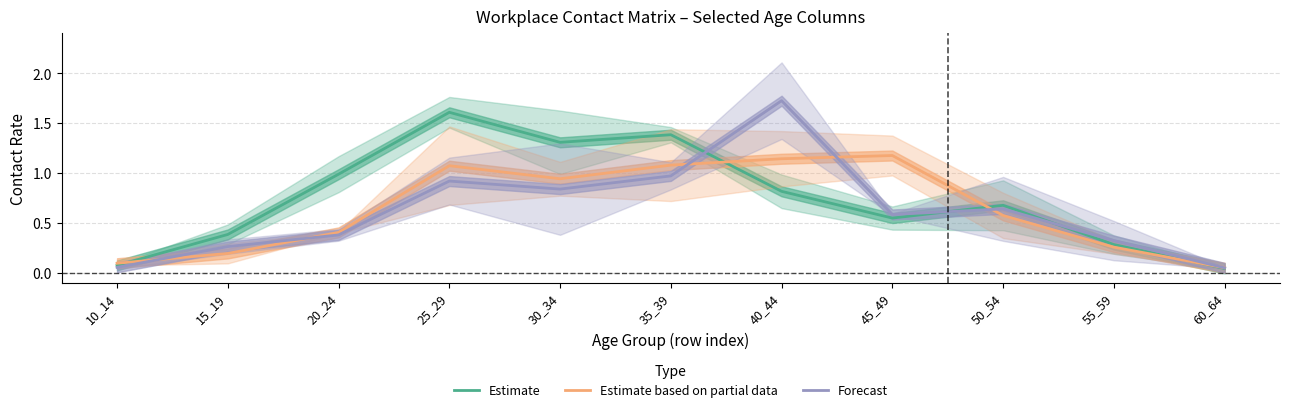

What is the greatest value displayed?

1.7